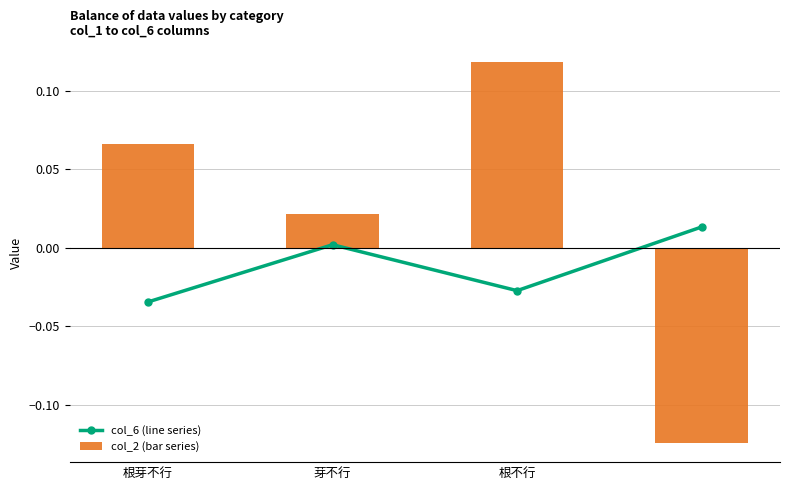

How many values in col_6 (line series) are above zero?

2